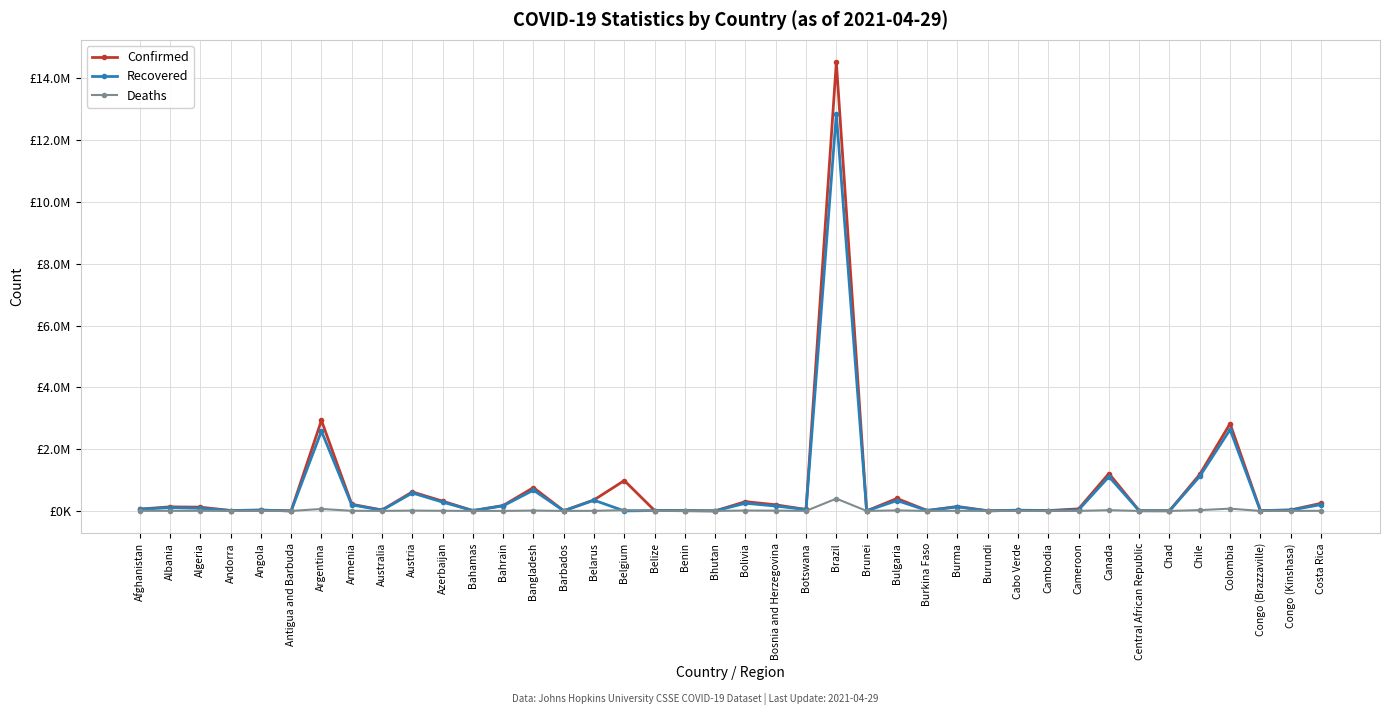

At which category does Confirmed reach its first local peak?

Albania